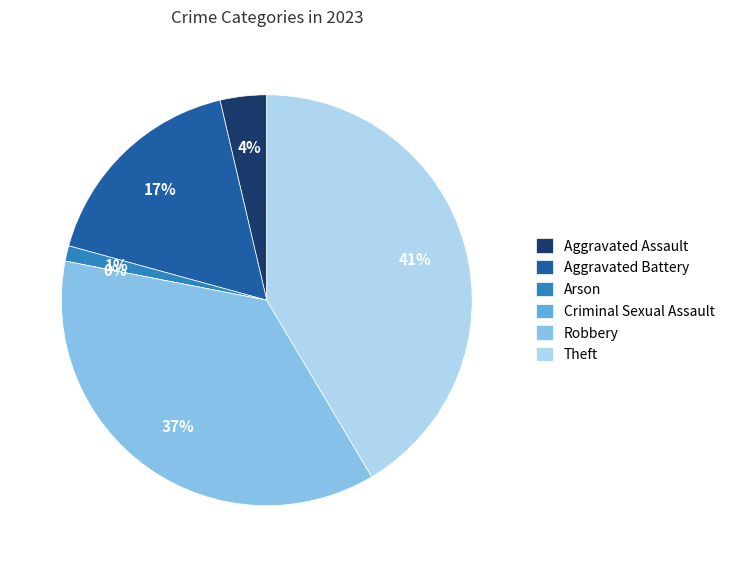

True or false: Theft accounts for 33% of the total.

False